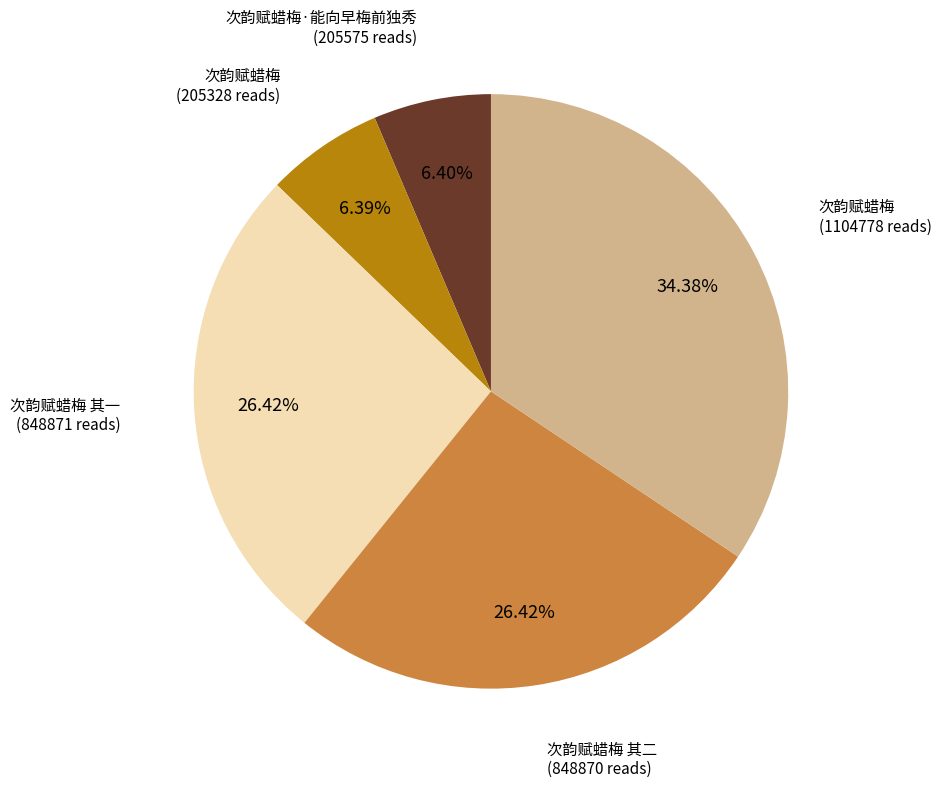

Is there any slice that represents more than half of the pie?

No